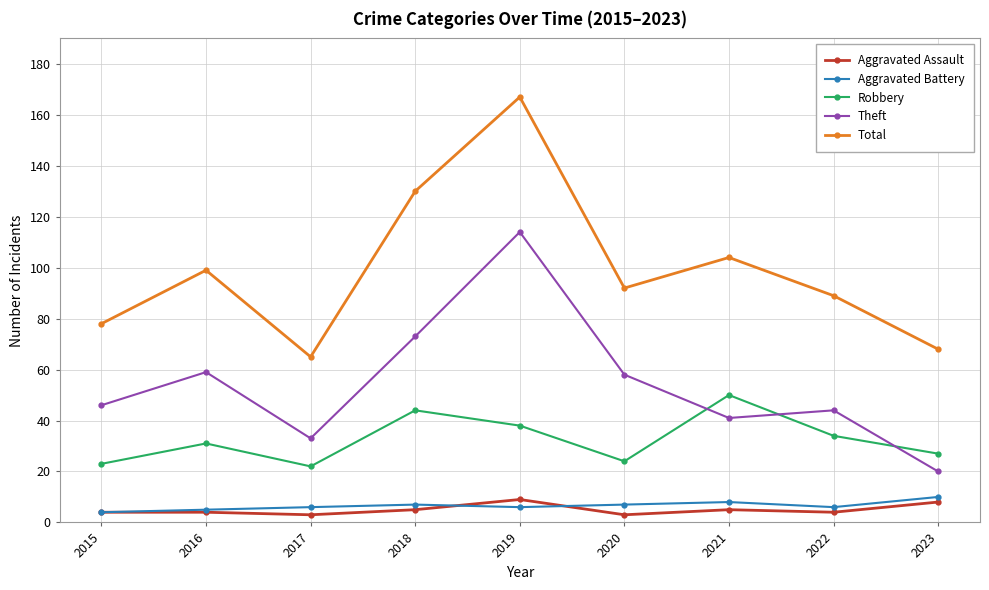

Does the chart have visible grid lines?

Yes